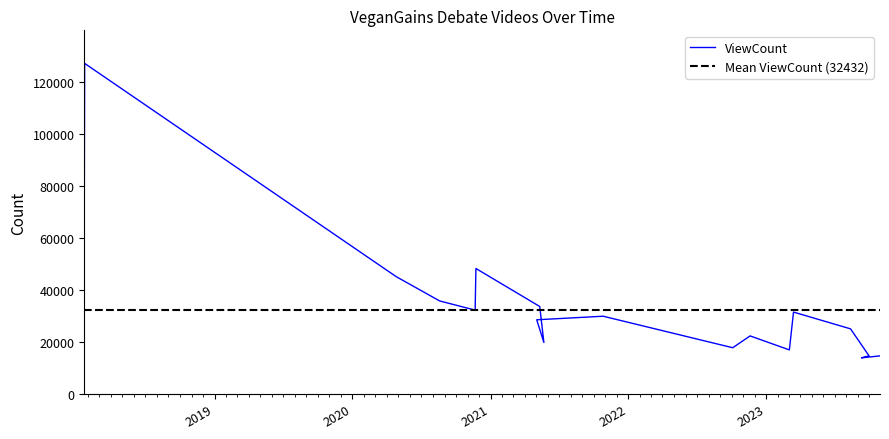

At which category is the sum across all series the highest?

1